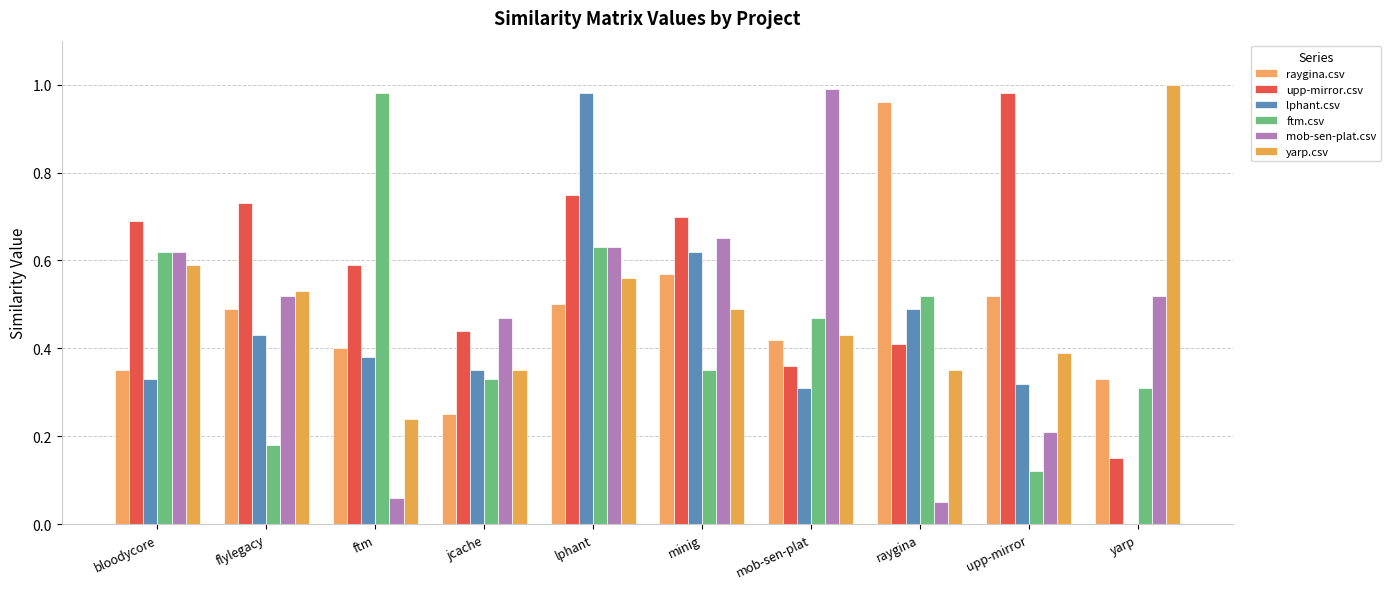

What is the difference between the highest and lowest values at jcache?

0.2